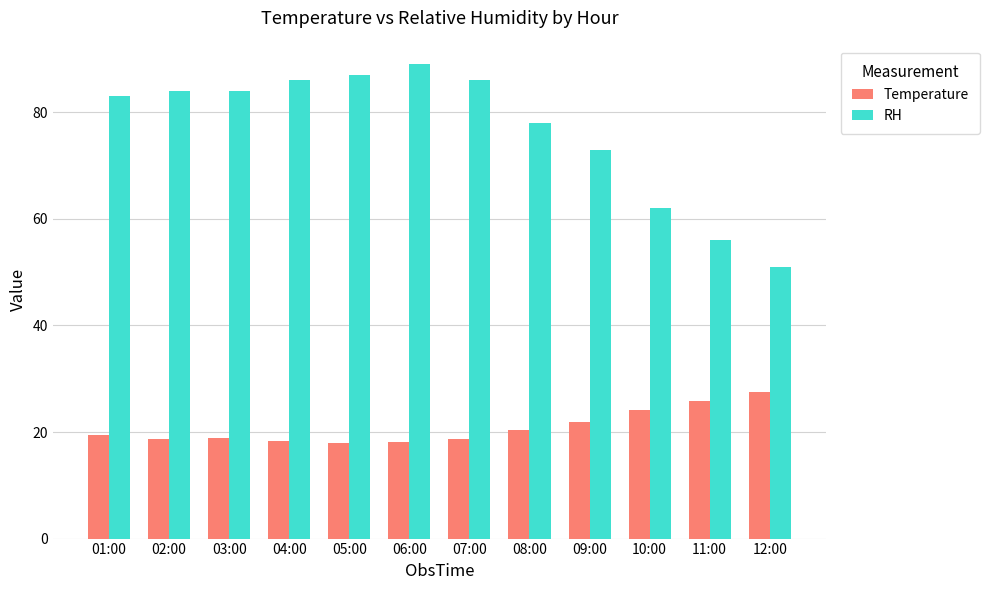

What is the sum of all Temperature values?

250.0